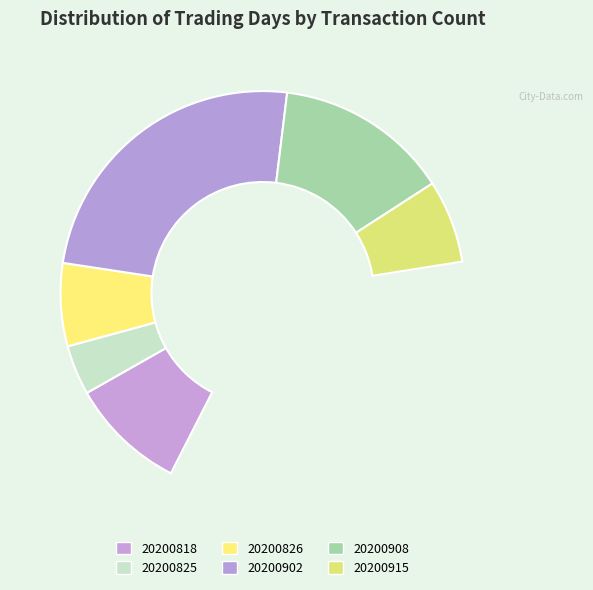

Does any single category account for the majority?

No